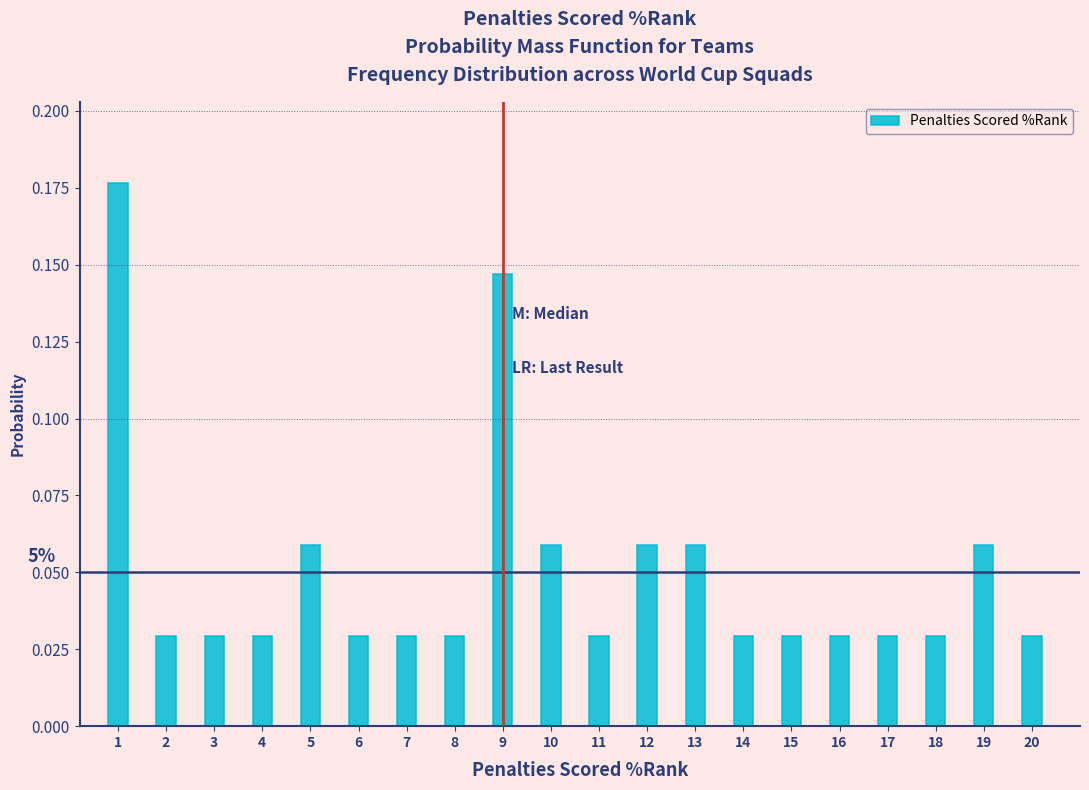

What is the sum of all values?

1.0